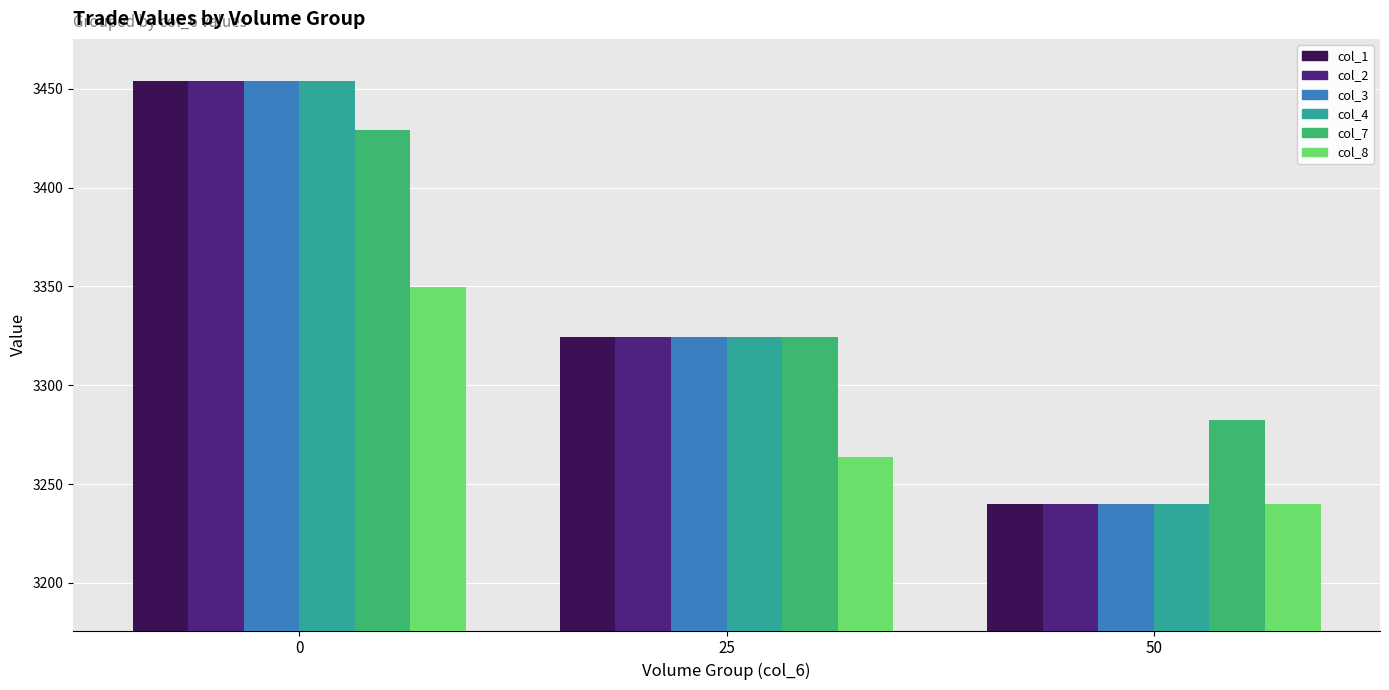

What is the average value of the col_4 series?

3339.4